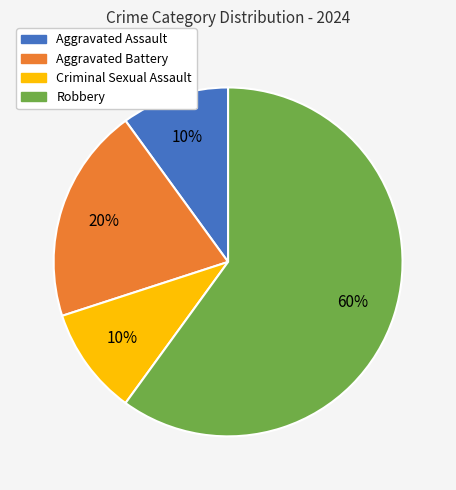

Which slice represents more than half of the pie?

Robbery